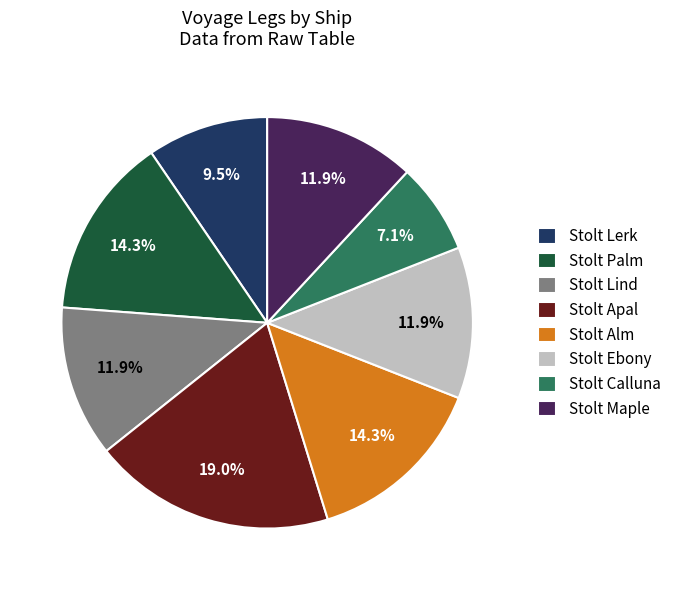

Which has a higher value, Stolt Lerk or Stolt Maple?

Stolt Maple